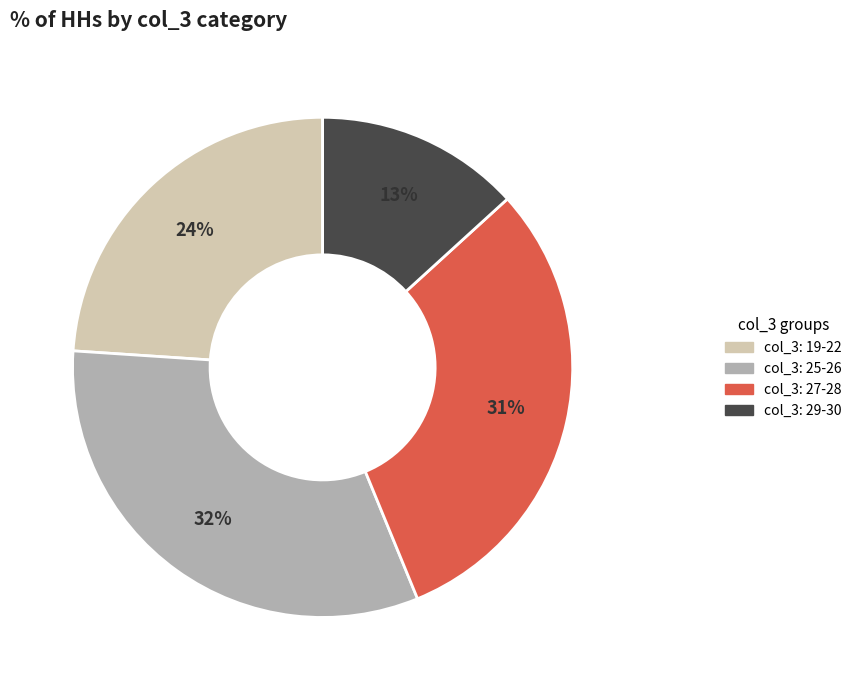

How many segments does this pie chart have?

4